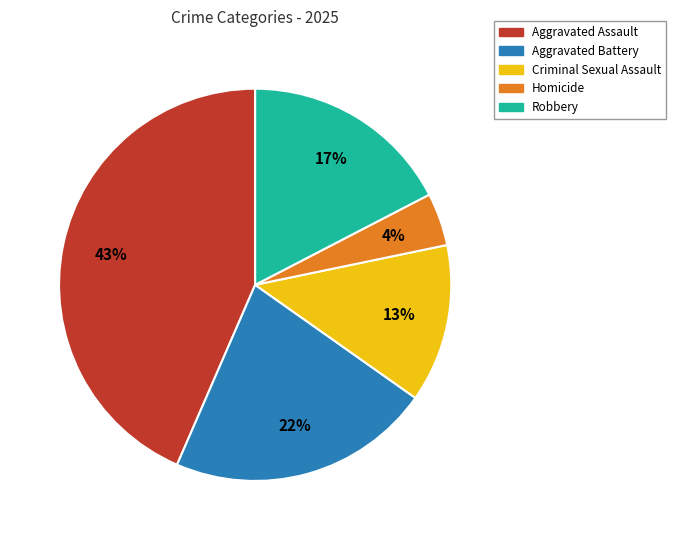

Do Robbery and Homicide together represent more than half of the pie?

No